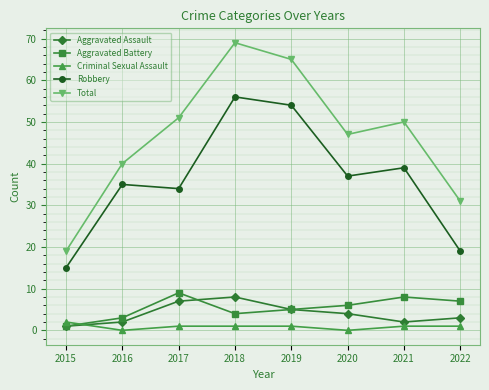

Reading right to left, what are all the values shown in this chart?

Aggravated Assault: 3	2	4	5	8	7	2	1
Aggravated Battery: 7	8	6	5	4	9	3	1
Criminal Sexual Assault: 1	1	0	1	1	1	0	2
Robbery: 19	39	37	54	56	34	35	15
Total: 31	50	47	65	69	51	40	19